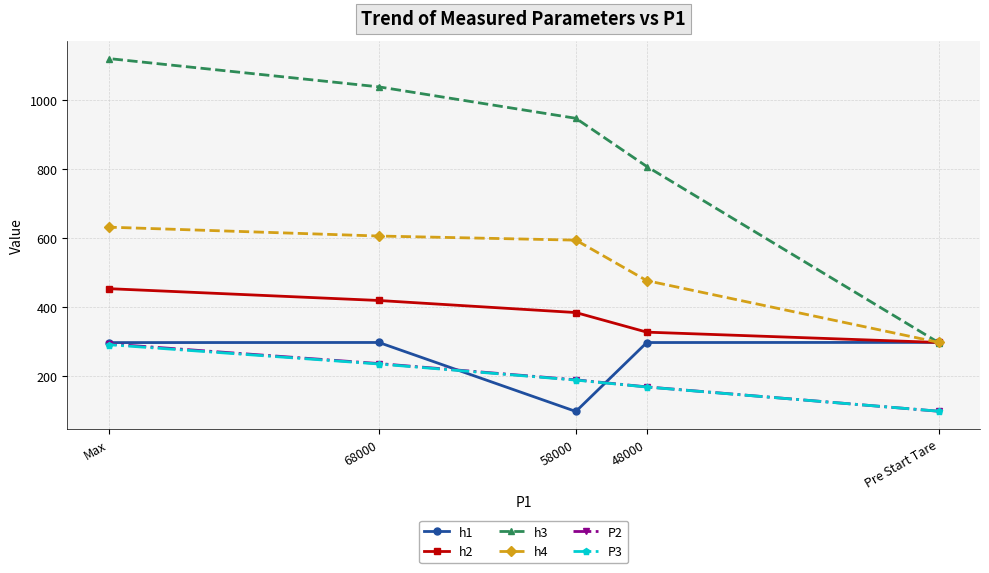

True or false: h3 has a value of 1037.5 at 68000.

True